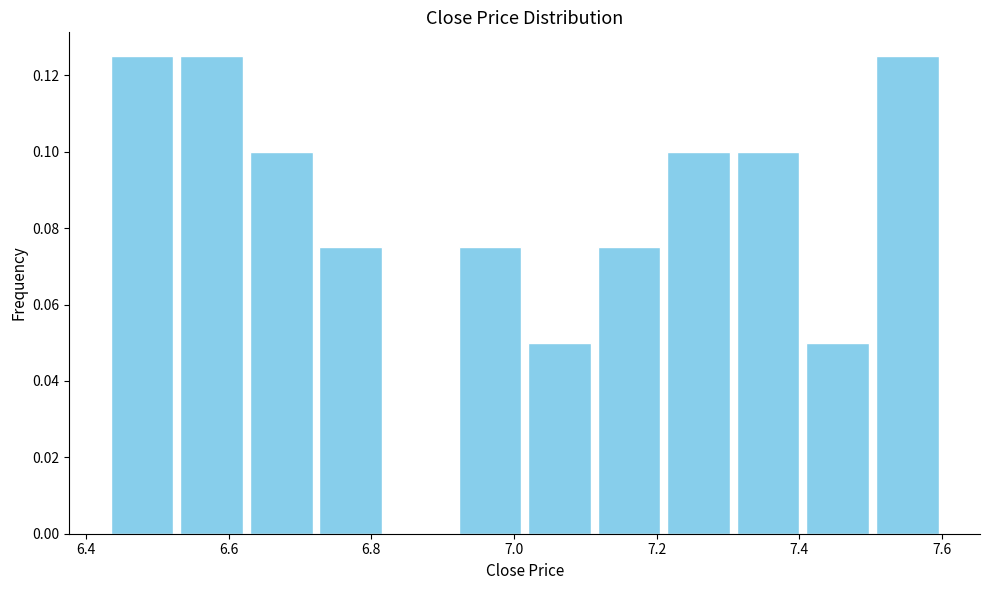

Reading left to right, transcribe this chart: for each bar, give the range it covers on the x-axis and its height. Neither the bar edges nor the heights are printed on the chart, so give them approximately, as read against the axes.

6.44 to 6.52: 0.126
6.52 to 6.62: 0.126
6.62 to 6.72: 0.100
6.72 to 6.82: 0.076
6.82 to 6.92: 0
6.92 to 7.02: 0.076
7.02 to 7.12: 0.050
7.12 to 7.22: 0.076
7.22 to 7.30: 0.100
7.30 to 7.40: 0.100
7.40 to 7.50: 0.050
7.50 to 7.60: 0.126